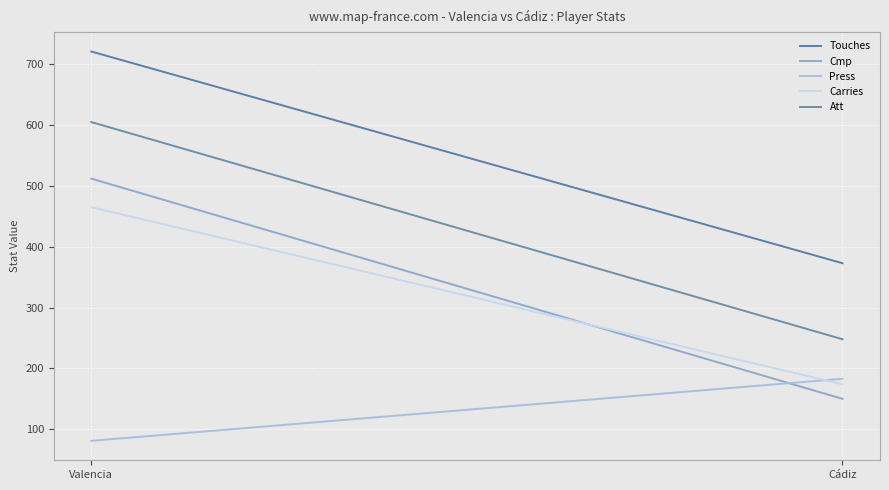

Where is Cmp nearest to the value 331?

Valencia